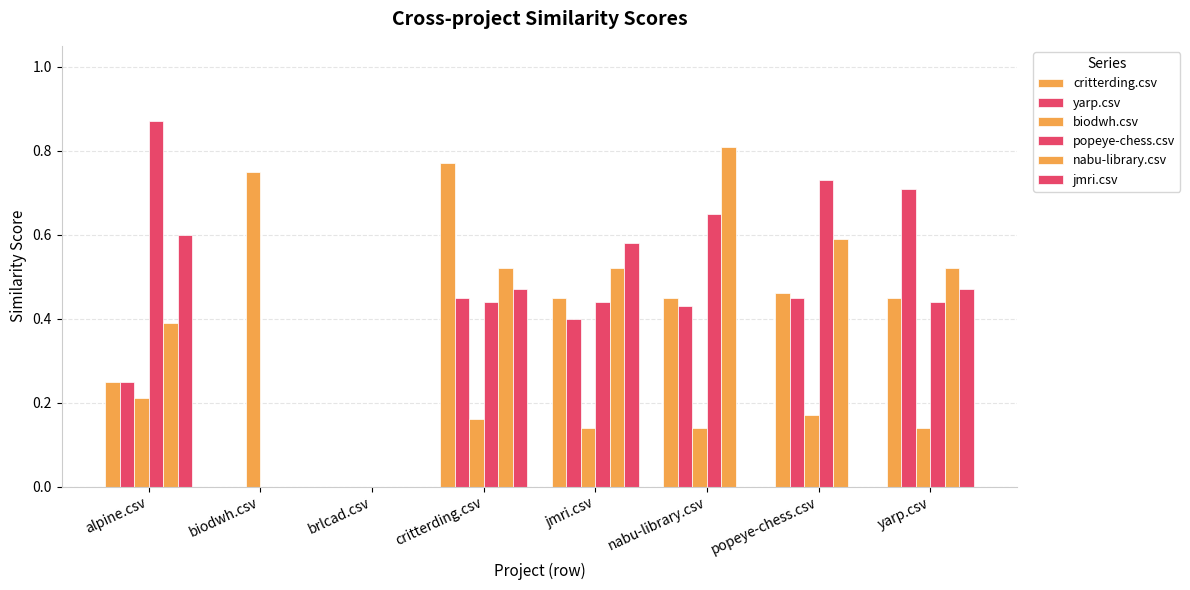

What is the value of the jmri.csv bar at the 1st from the left?

0.6